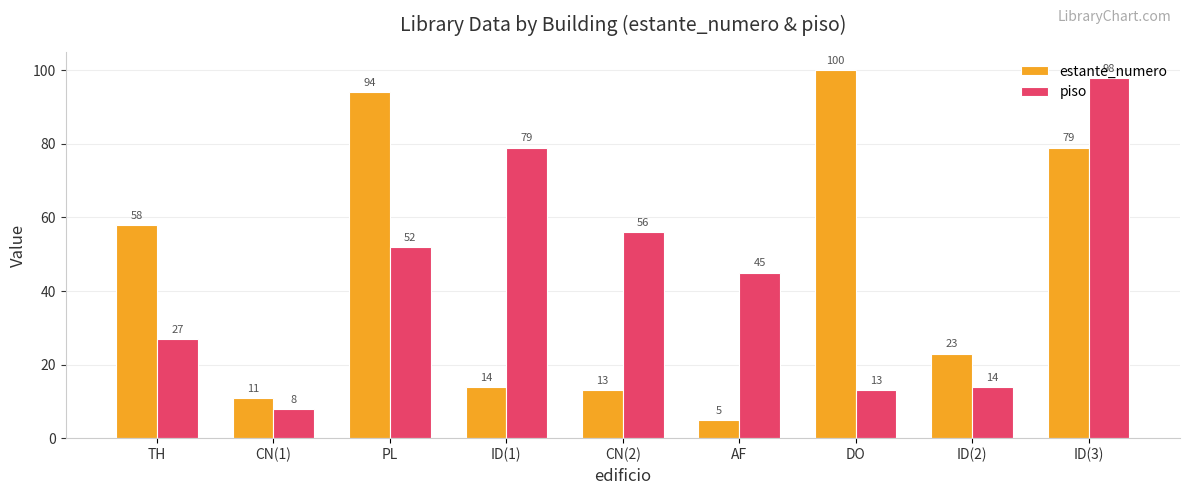

Reading left to right, extract all data points from this chart.

estante_numero: 58	11	94	14	13	5	100	23	79
piso: 27	8	52	79	56	45	13	14	98